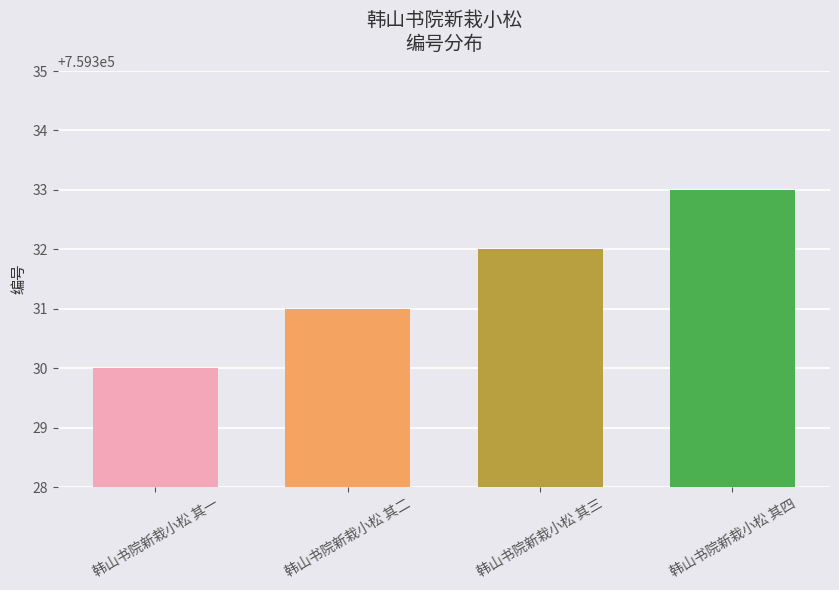

What position from the left is 韩山书院新栽小松 其一?

1